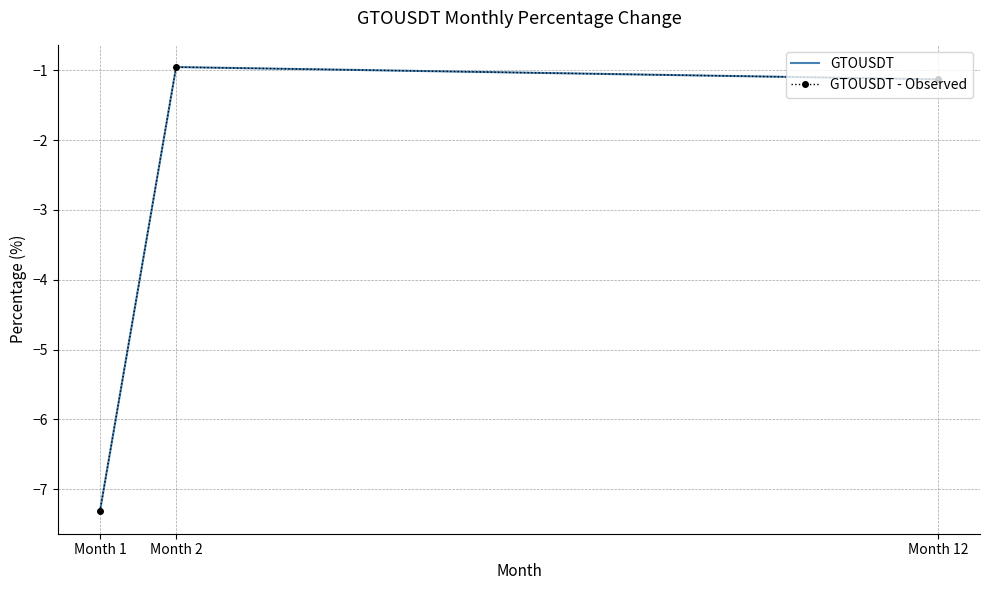

True or false: GTOUSDT has a value of -7.3 at Month 1.

True